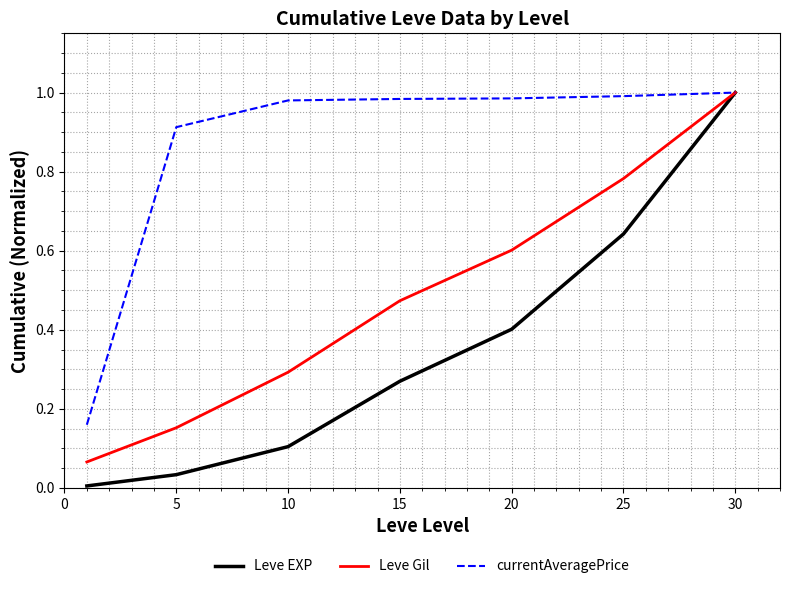

Which series has the largest total across all categories?

currentAveragePrice